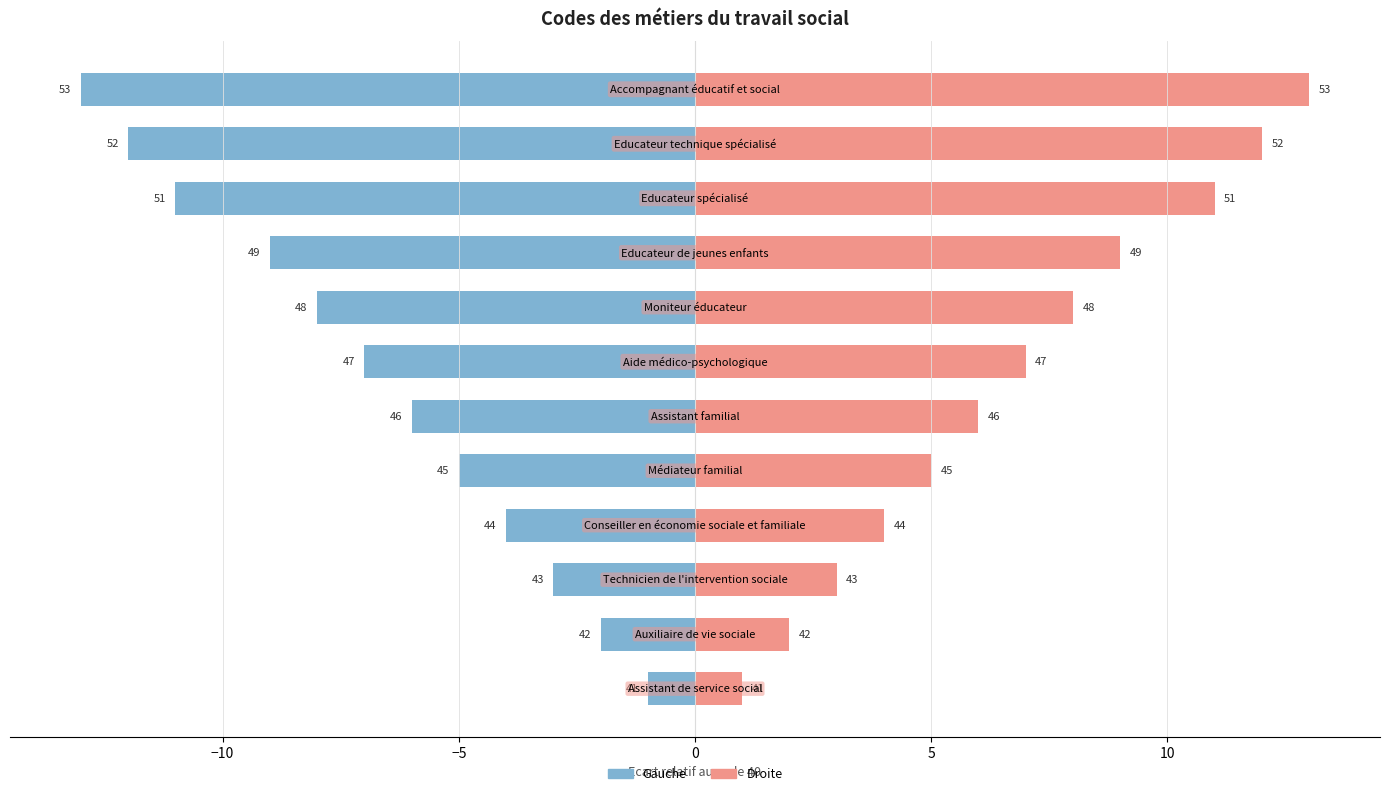

Reading left to right, extract all data points from this chart.

Code (gauche): -1	-2	-3	-4	-5	-6	-7	-8	-9	-11	-12	-13
Code (droite): 1	2	3	4	5	6	7	8	9	11	12	13